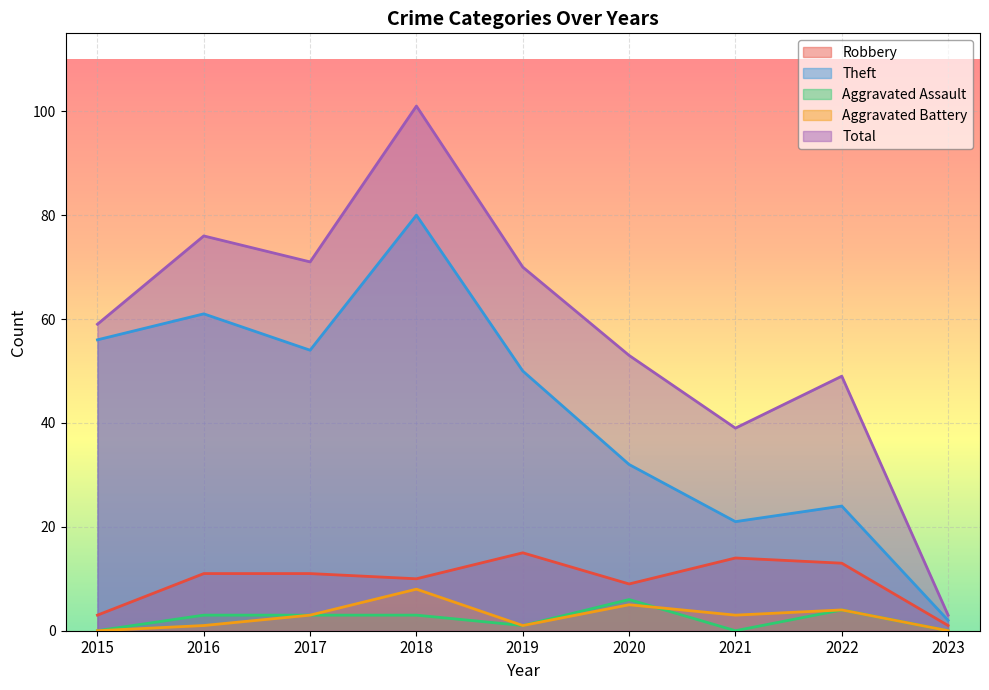

Which series has the largest range (max minus min)?

Total